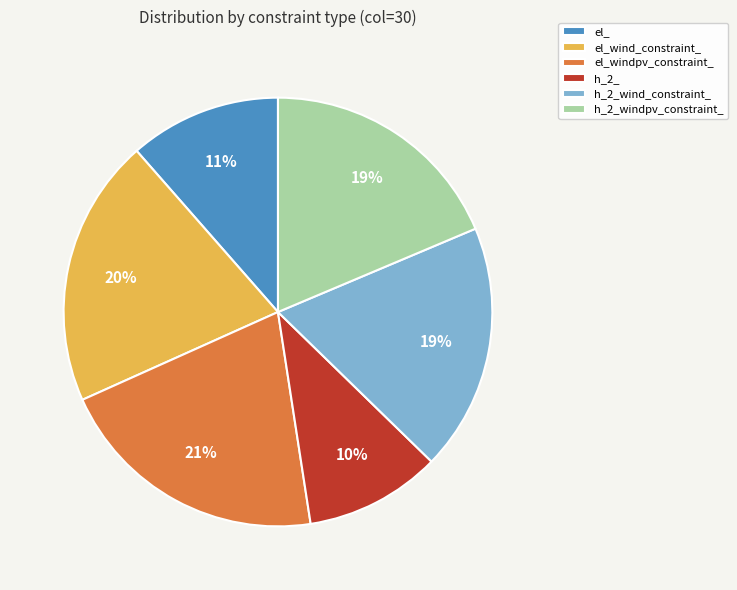

To the nearest percent, what portion does h_2_ represent?

10%